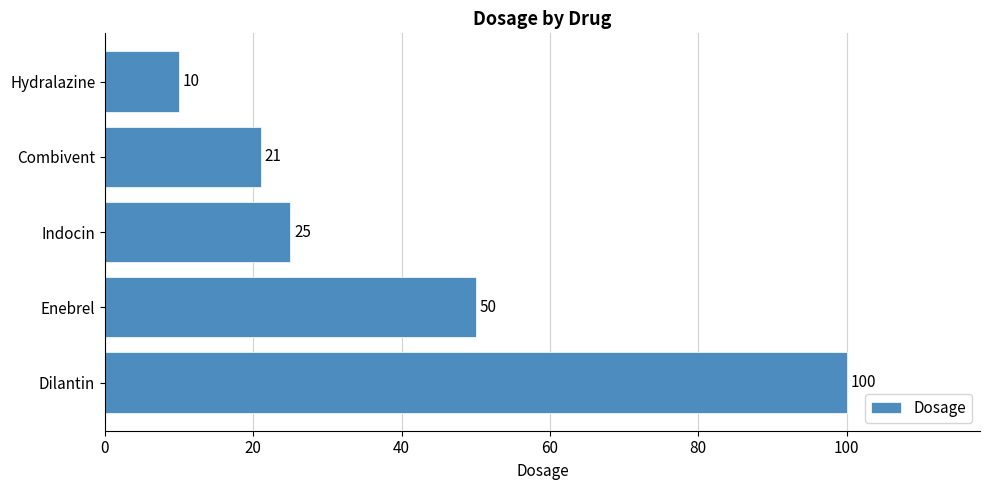

List the labels in order of value, smallest first.

Hydralazine, Combivent, Indocin, Enebrel, Dilantin